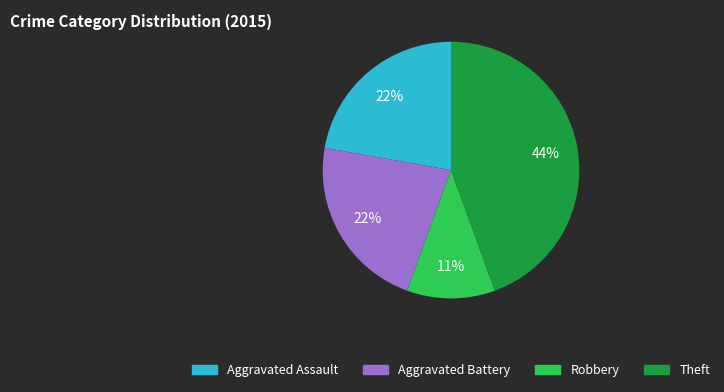

Is the sum of Robbery and Aggravated Assault greater than half?

No